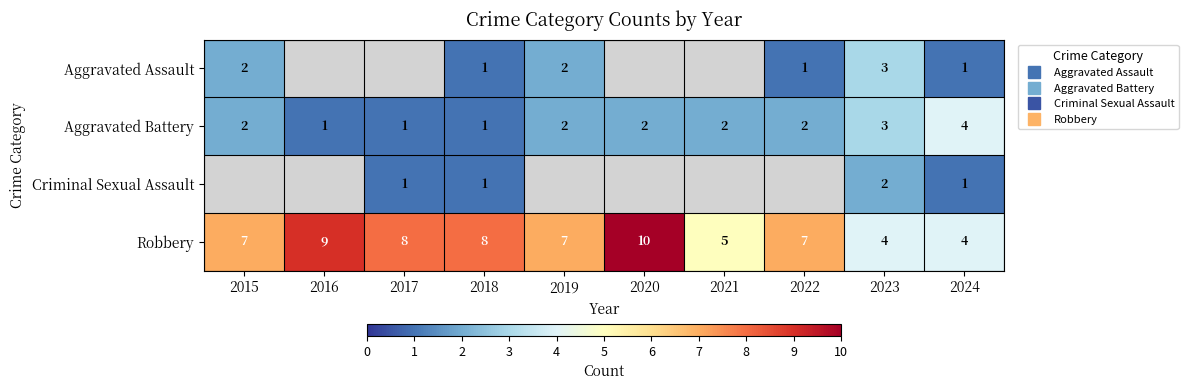

What is the greatest value displayed?

10.0